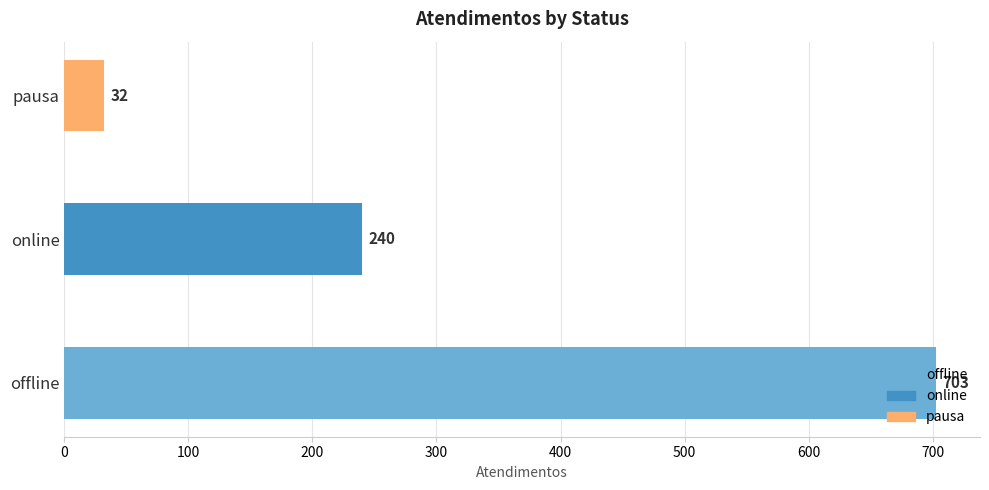

Which has a higher value, pausa or online?

online